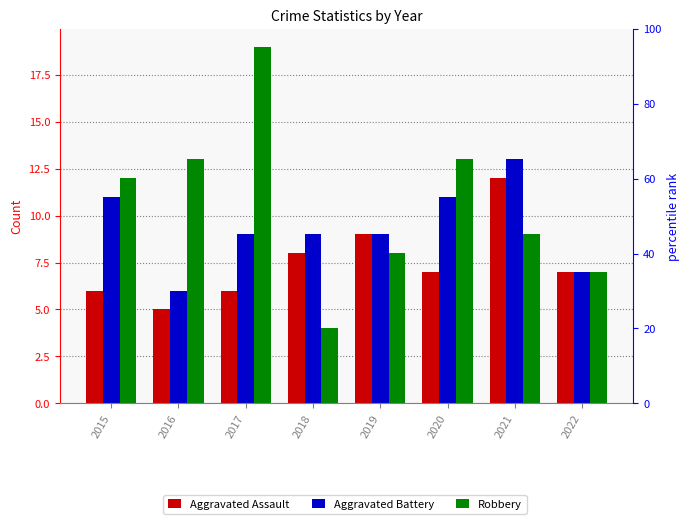

What is the total value across all series at 2019?

26